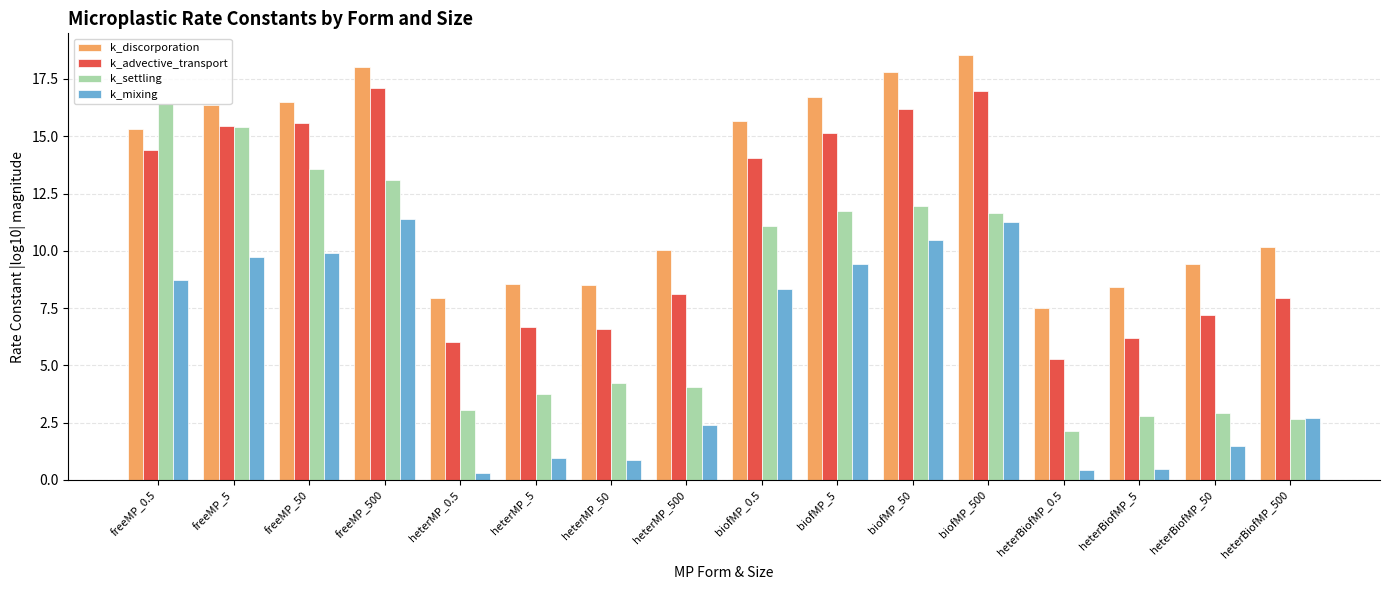

What is the average value of the k_mixing series?

5.6